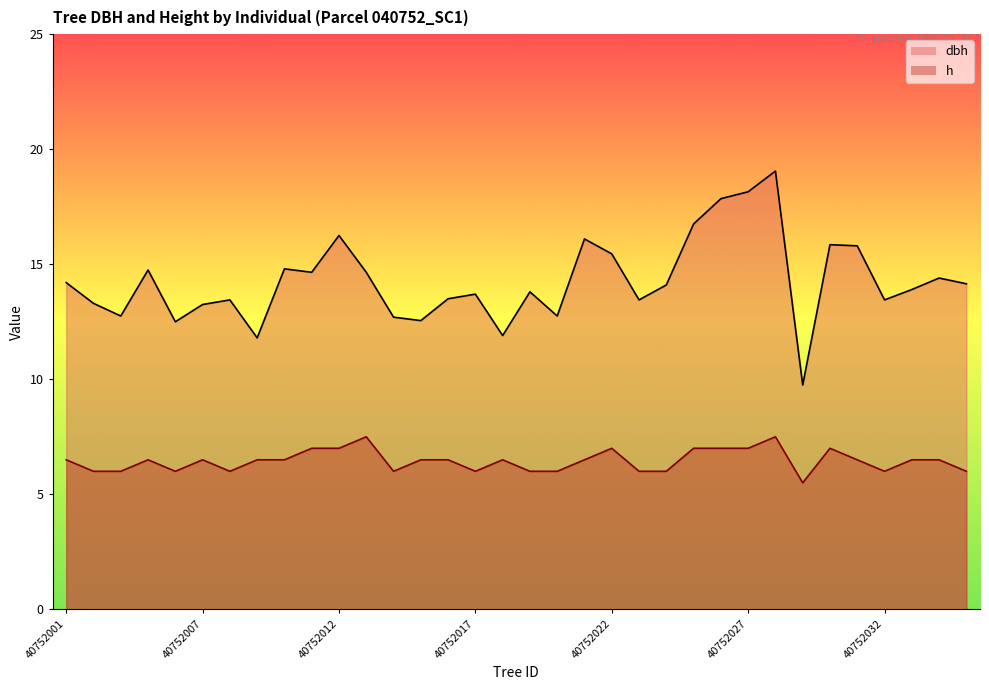

What is the difference between the maximum and minimum values in the dbh series?

9.3